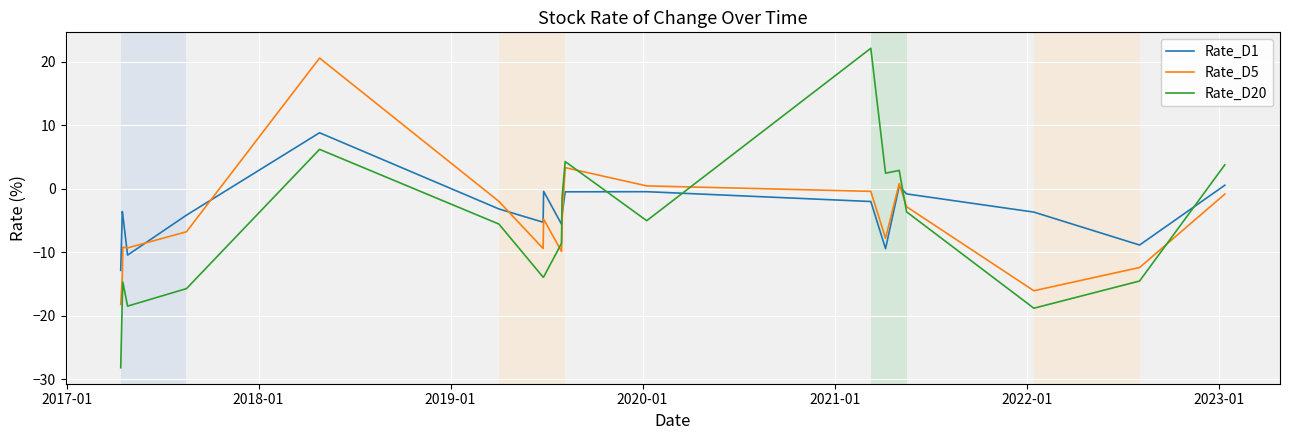

After their last crossing, which series has the higher values: Rate_D5 or Rate_D20?

Rate_D20